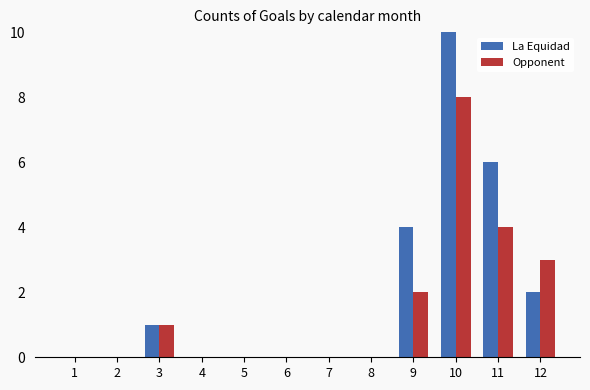

Reading left to right, transcribe all the data shown in this chart.

La Equidad: 1=0	2=0	3=1	4=0	5=0	6=0	7=0	8=0	9=4	10=10	11=6	12=2
Opponent: 1=0	2=0	3=1	4=0	5=0	6=0	7=0	8=0	9=2	10=8	11=4	12=3